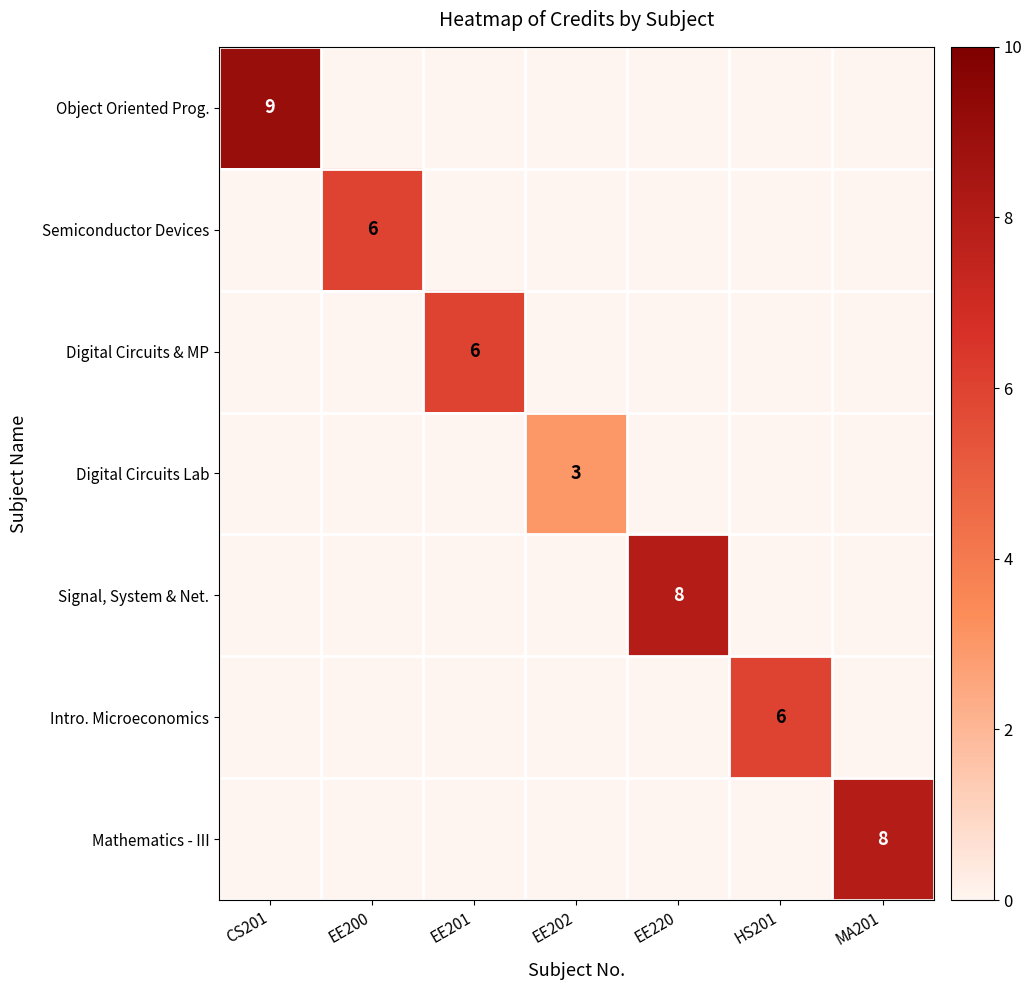

Which category has the highest value across all series?

CS201